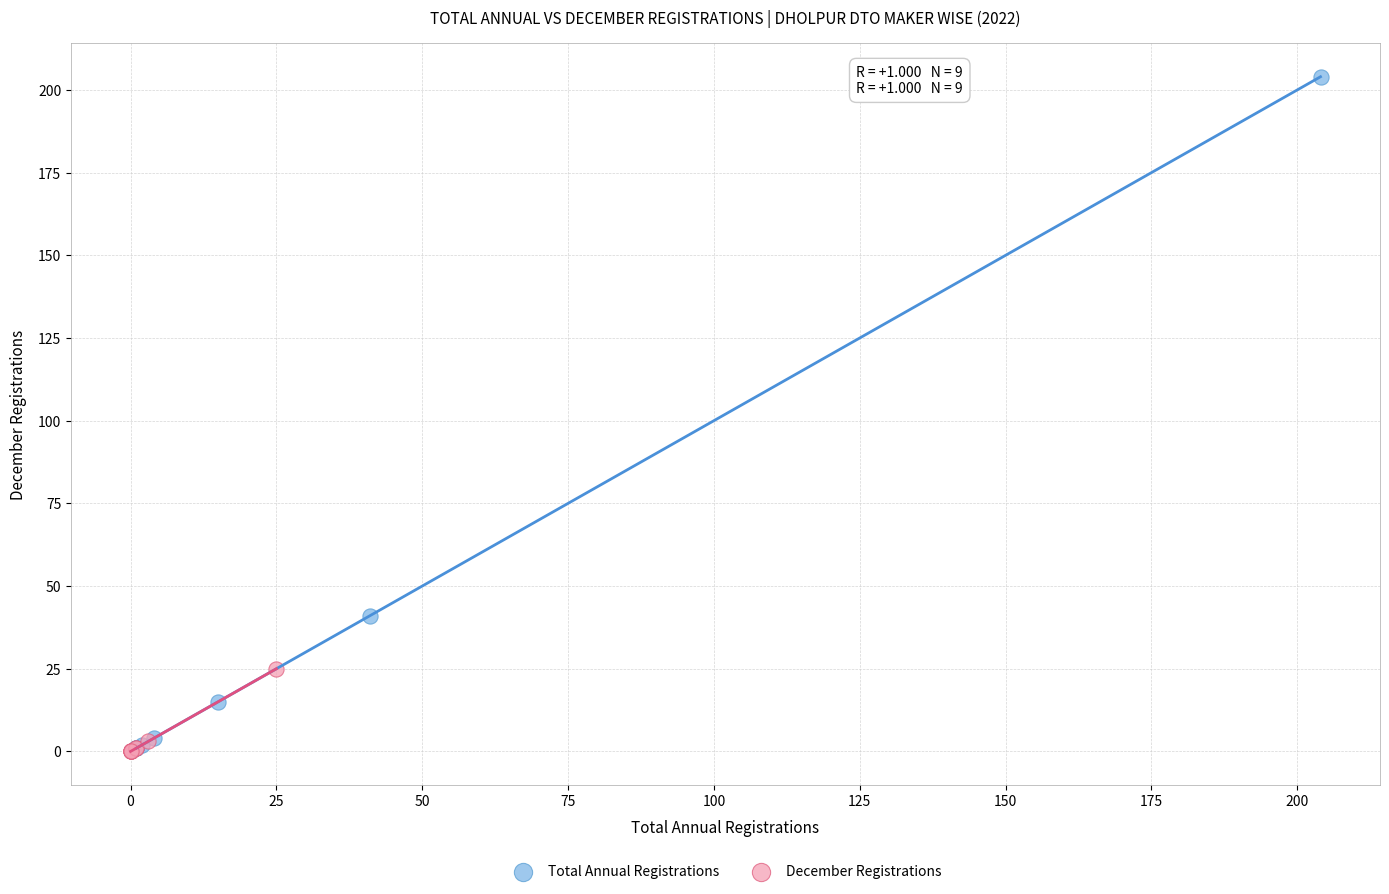

Which series reaches the maximum Y coordinate?

Total Annual Registrations